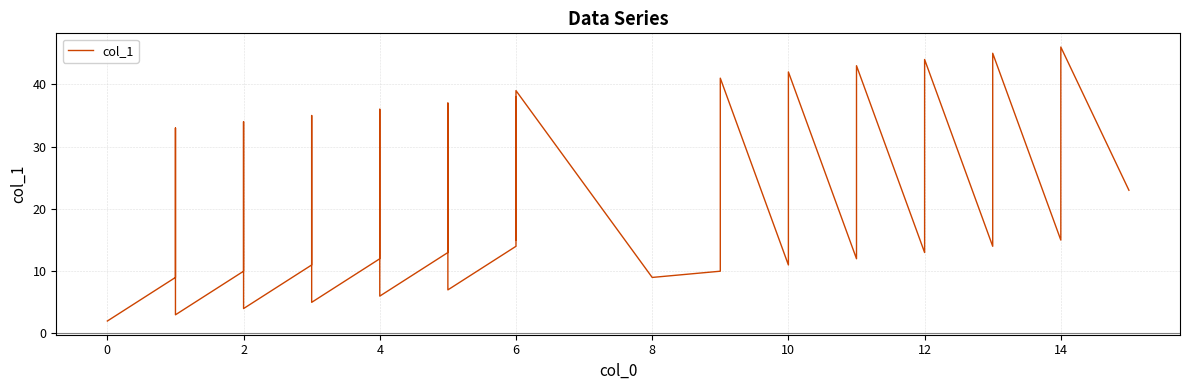

What is the difference between the maximum and minimum values?

44